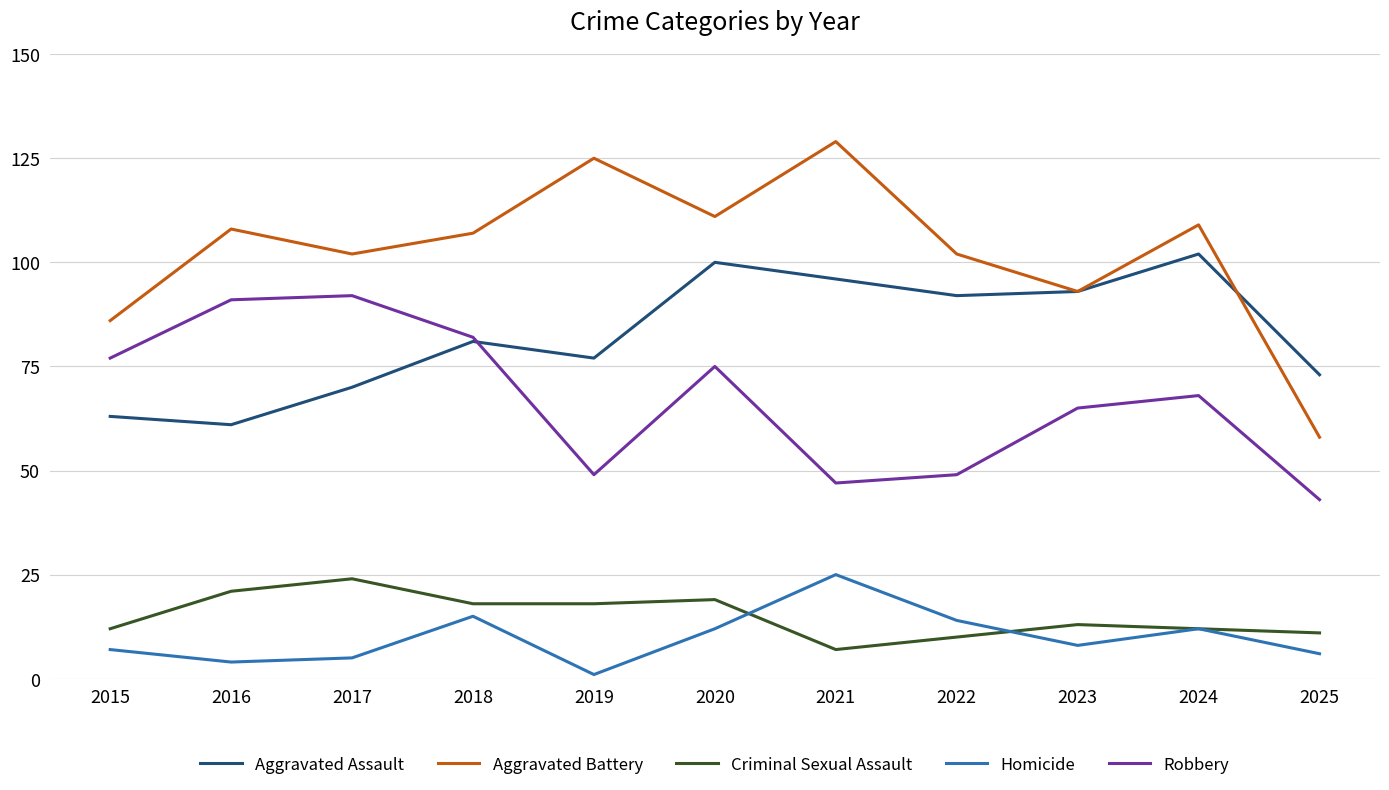

What is the difference between the maximum and minimum values in the Aggravated Assault series?

41